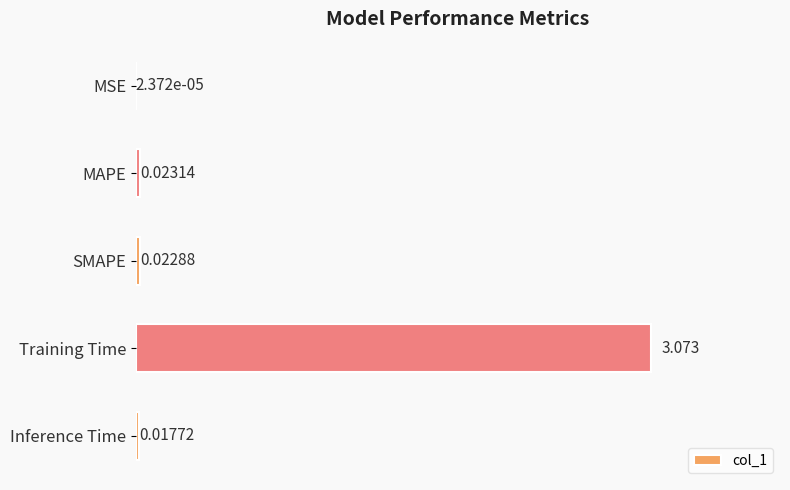

At which label is the value closest to 1?

MAPE